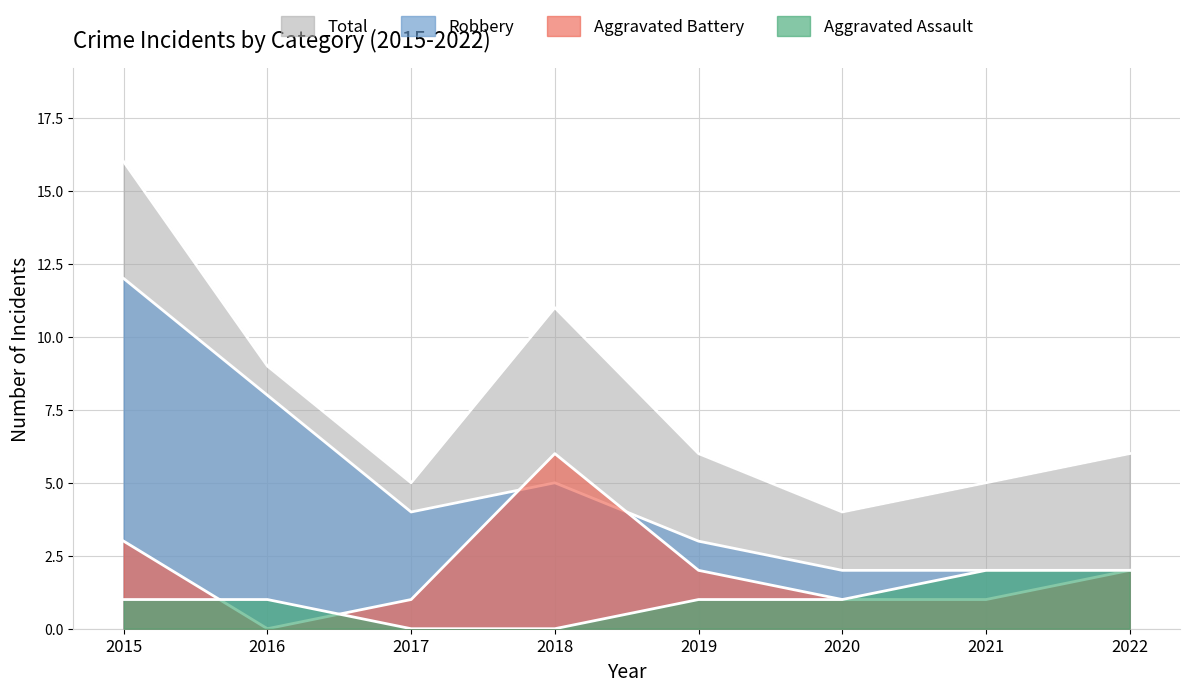

Reading left to right, what are all the values shown in this chart?

Aggravated Assault: 1	1	0	0	1	1	2	2
Aggravated Battery: 3	0	1	6	2	1	1	2
Robbery: 12	8	4	5	3	2	2	2
Total: 16	9	5	11	6	4	5	6